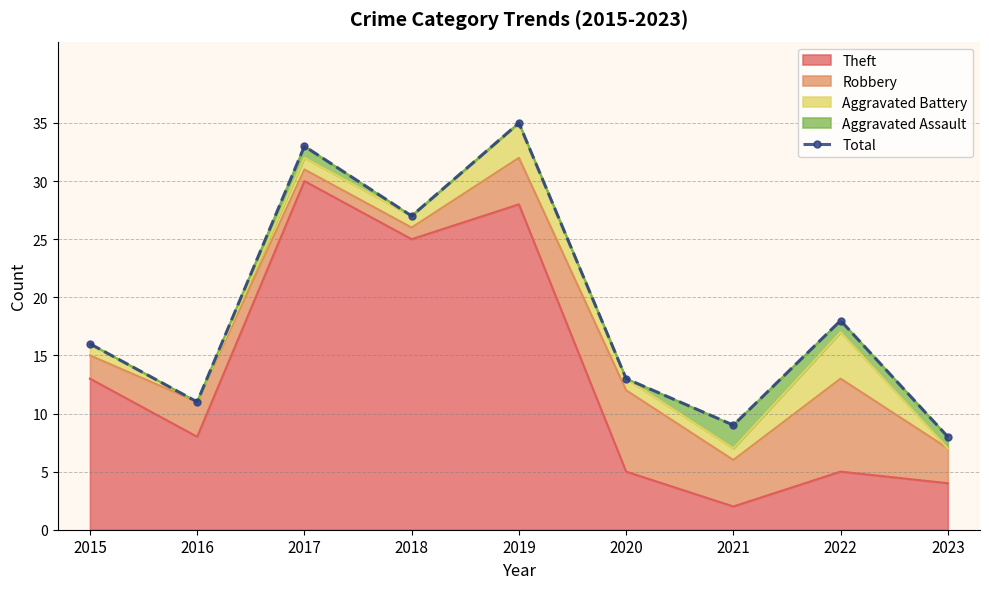

How many data points are less than 16?

4